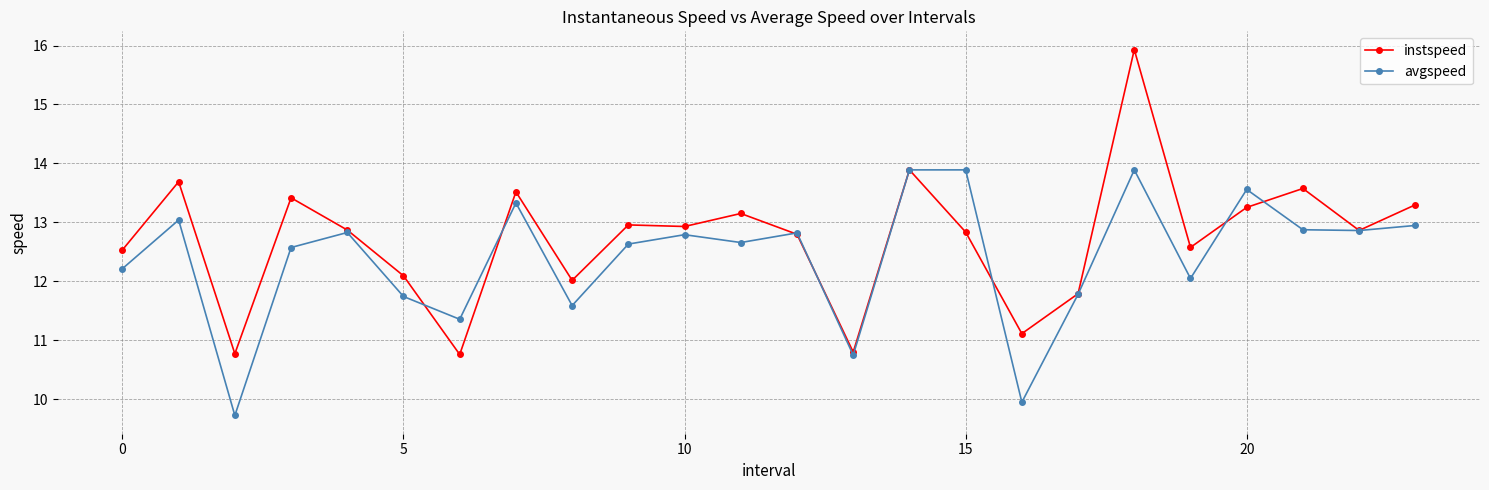

Which series has the largest total across all categories?

instspeed